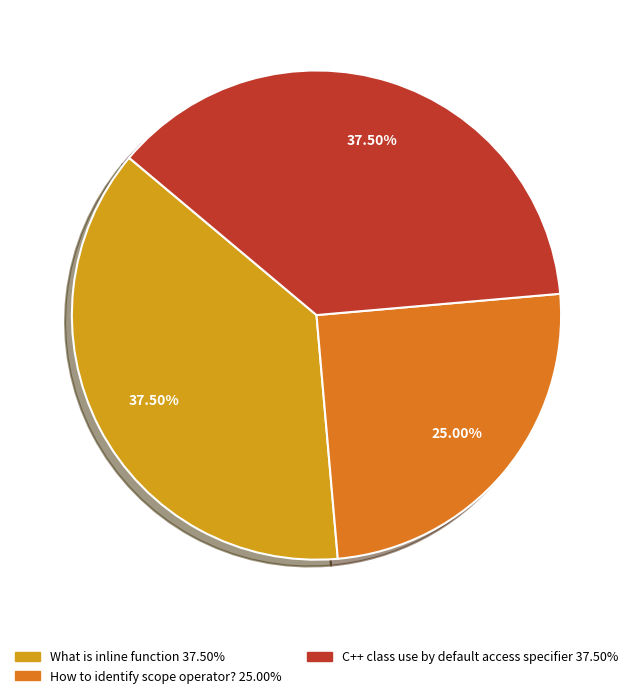

Which category has the smallest portion of the pie?

How to identify scope operator?